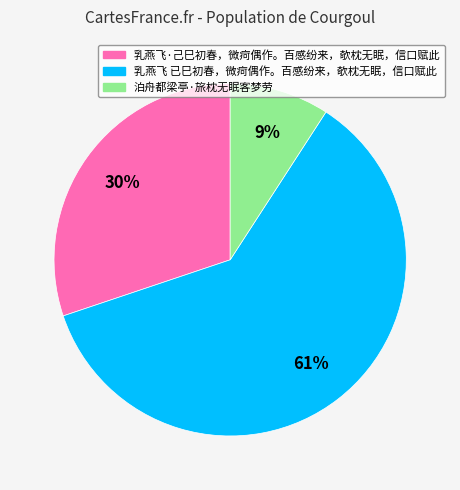

To the nearest percent, what is the combined percentage of 乳燕飞·己巳初春，微疴偶作。百感纷来，欹枕无眠，信口赋此 and 乳燕飞 已巳初春，微疴偶作。百感纷来，欹枕无眠，信口赋此?

91%